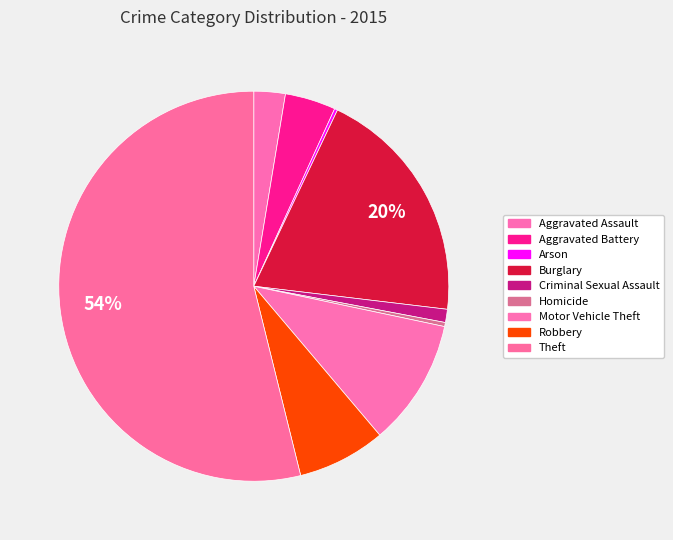

Which slice is the smallest?

Arson